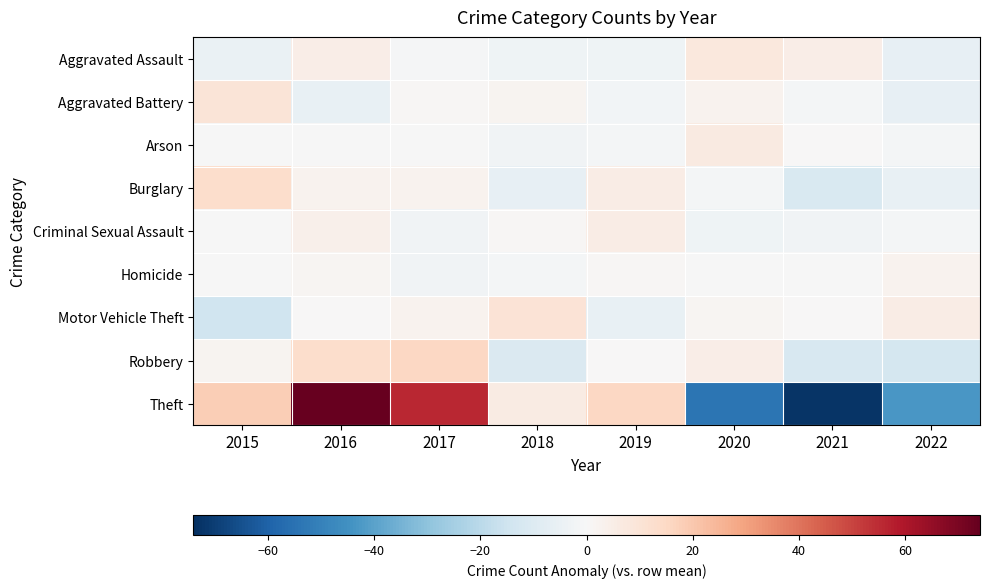

At which category is the sum across all series the highest?

2016